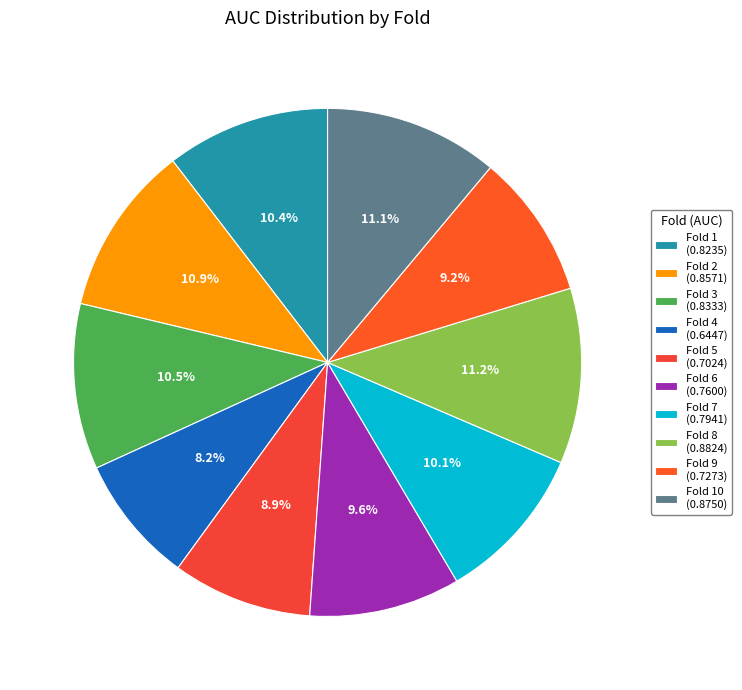

Is there any slice that represents more than half of the pie?

No